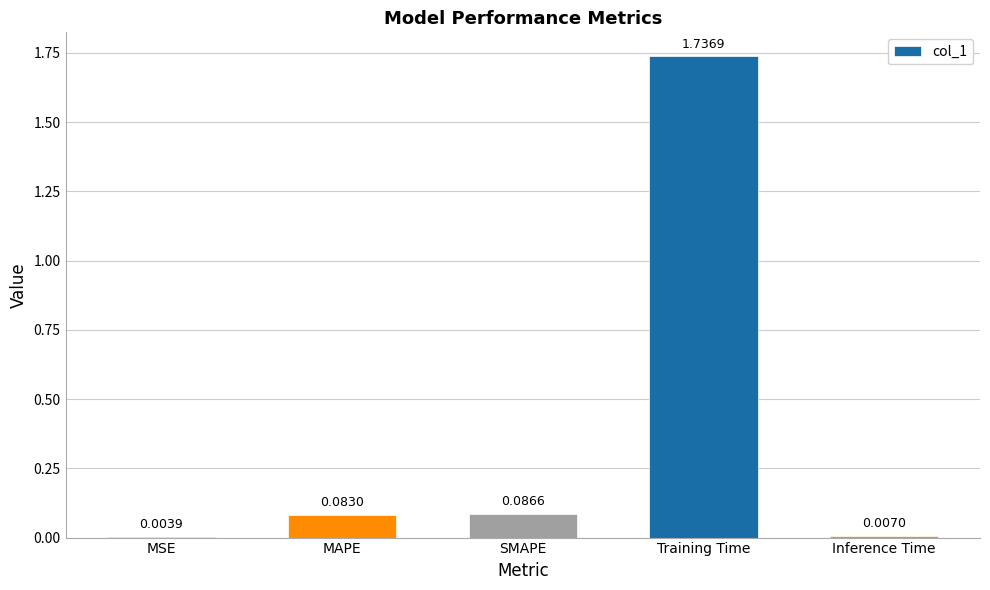

At which label is the value closest to 0?

MSE